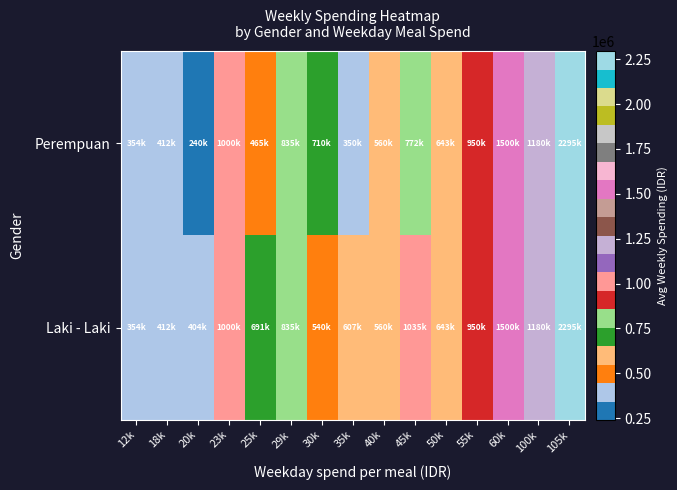

Reading left to right, extract all data points from this chart.

Perempuan: 12k=354000.0	18k=412000.0	20k=240000.0	23k=1000000.0	25k=465500.0	29k=835000.0	30k=710000.0	35k=350000.0	40k=560000.0	45k=772500.0	50k=643333.3	55k=950000.0	60k=1500000.0	100k=1180000.0	105k=2295000.0
Laki - Laki: 12k=354000.0	18k=412000.0	20k=404000.0	23k=1000000.0	25k=691666.7	29k=835000.0	30k=540000.0	35k=607500.0	40k=560000.0	45k=1035000.0	50k=643333.3	55k=950000.0	60k=1500000.0	100k=1180000.0	105k=2295000.0